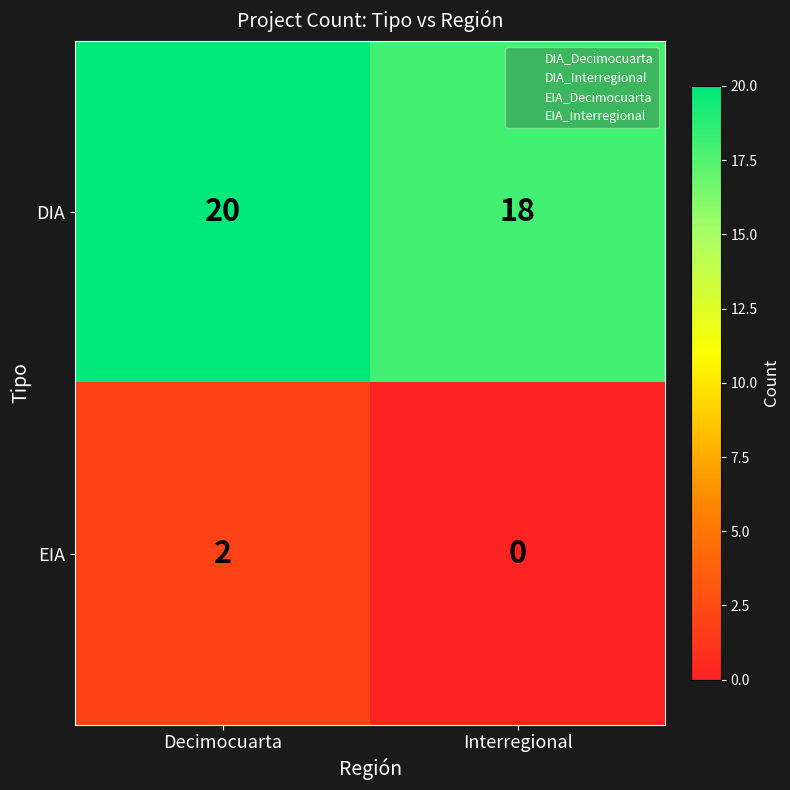

At which category is the sum across all series the highest?

Decimocuarta